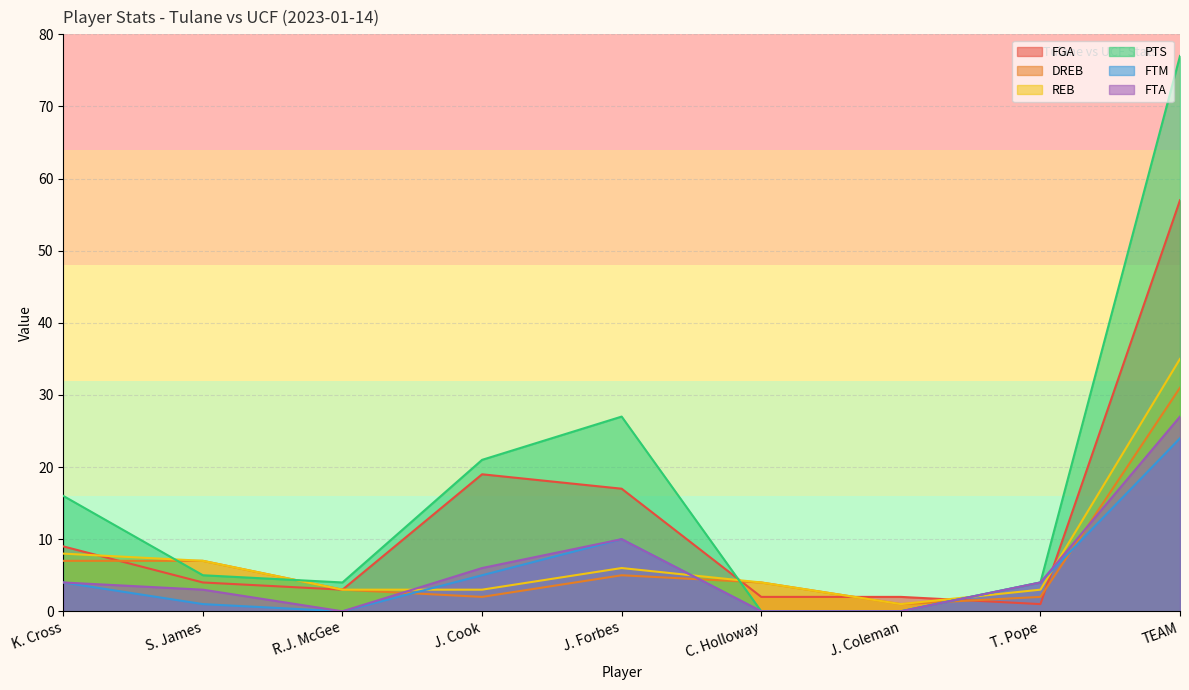

What is the difference between the highest and lowest values at R.J. McGee?

4